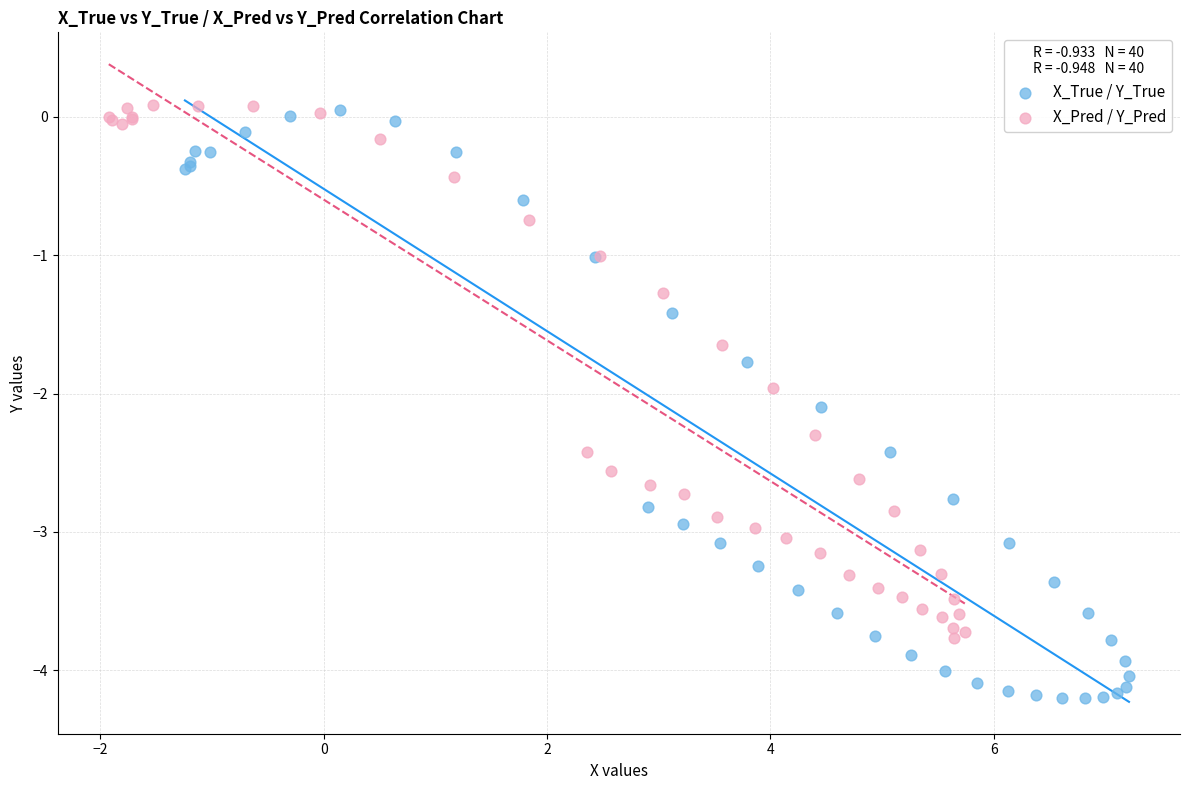

Which series has the largest Y range (max minus min)?

X_True / Y_True